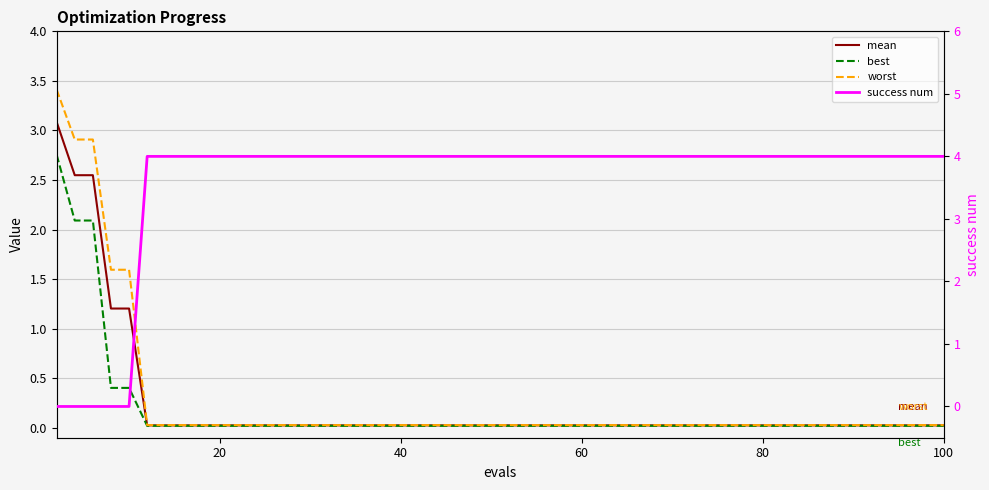

Reading right to left, transcribe all the data shown in this chart.

mean: 0.0	0.0	0.0	0.0	0.0	0.0	0.0	0.0	0.0	0.0	1.2	1.2	2.5	2.5	3.1
best: 0.0	0.0	0.0	0.0	0.0	0.0	0.0	0.0	0.0	0.0	0.4	0.4	2.1	2.1	2.8
worst: 0.0	0.0	0.0	0.0	0.0	0.0	0.0	0.0	0.0	0.0	1.6	1.6	2.9	2.9	3.4
success num: 4.0	4.0	4.0	4.0	4.0	4.0	4.0	4.0	4.0	4.0	0.0	0.0	0.0	0.0	0.0